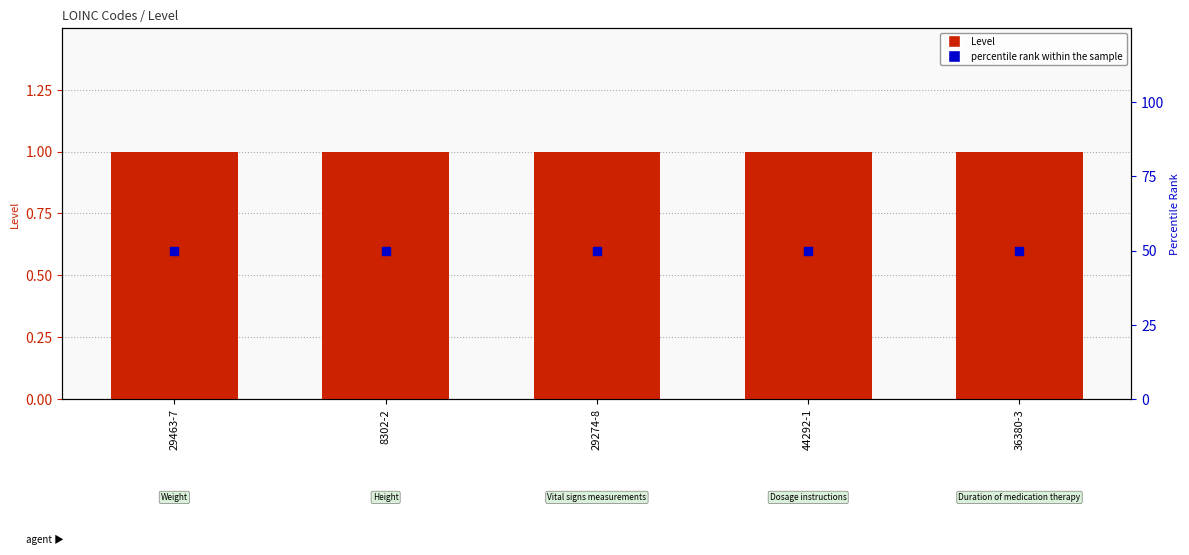

Which series contains the lowest Y value?

Level